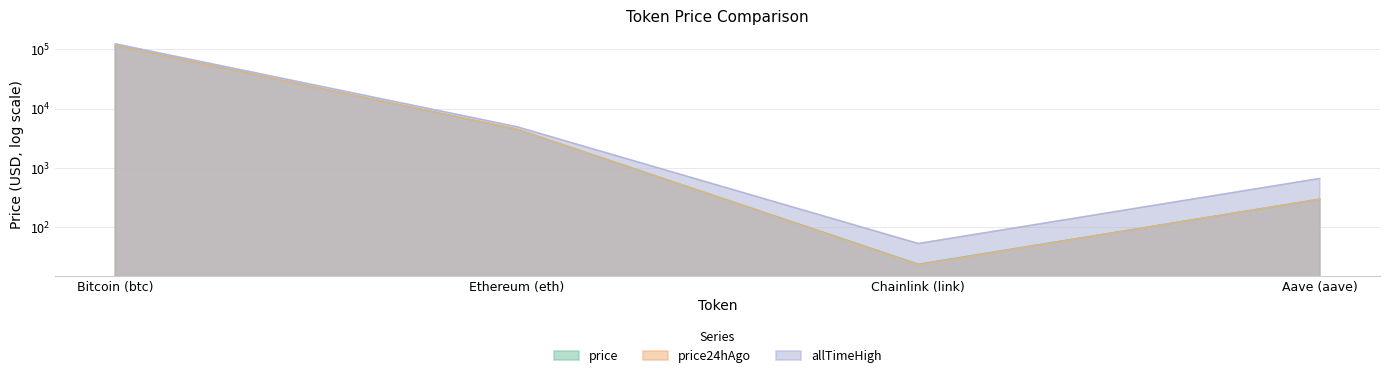

Read the allTimeHigh value at Chainlink (link).

52.7